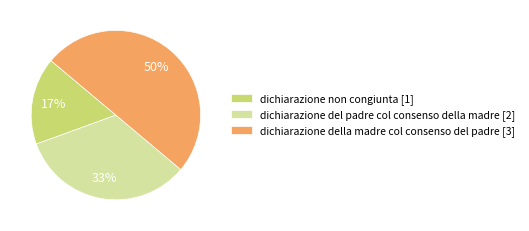

Count the number of slices in the pie.

3